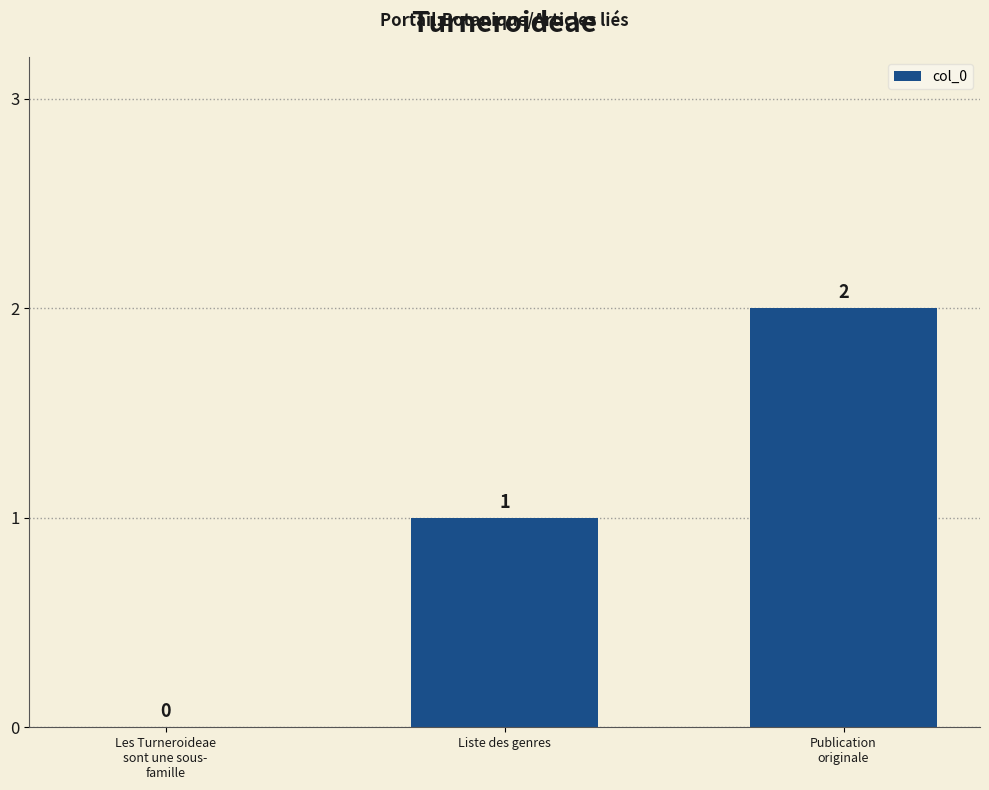

Which has a higher value, Les Turneroideae
sont une sous-
famille or Publication
originale?

Publication
originale